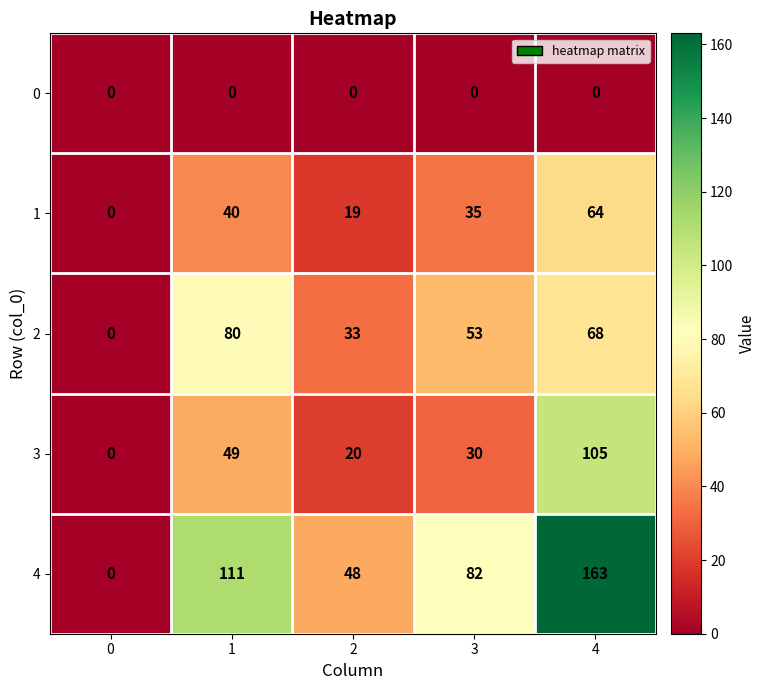

Reading left to right, list all the values displayed in this chart.

0: 0=0	1=0	2=0	3=0	4=0
1: 0=0	1=40	2=19	3=35	4=64
2: 0=0	1=80	2=33	3=53	4=68
3: 0=0	1=49	2=20	3=30	4=105
4: 0=0	1=111	2=48	3=82	4=163